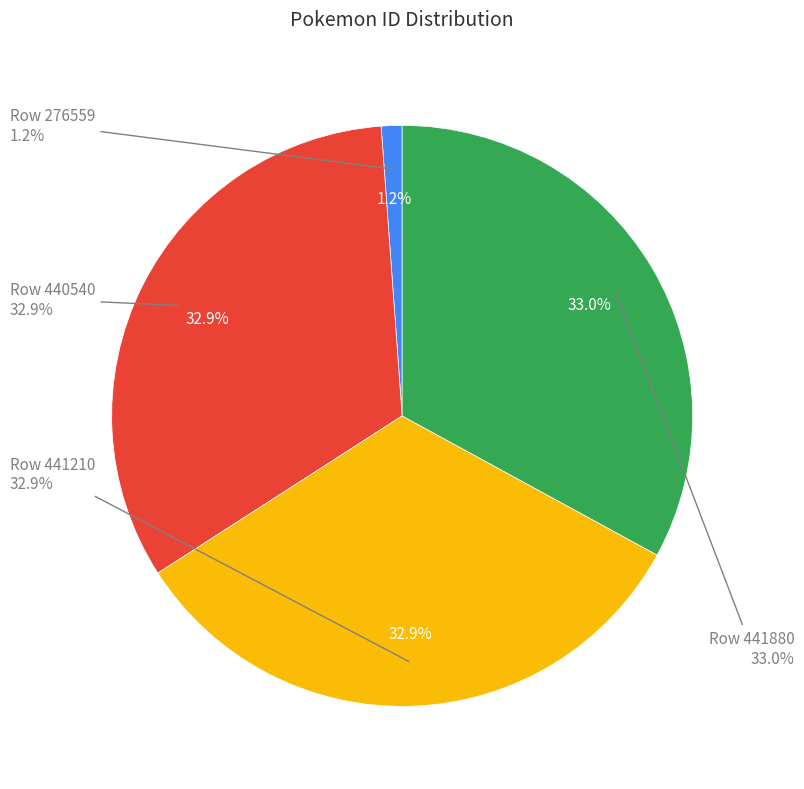

What is the change in value from 440540 to 441880?

+2